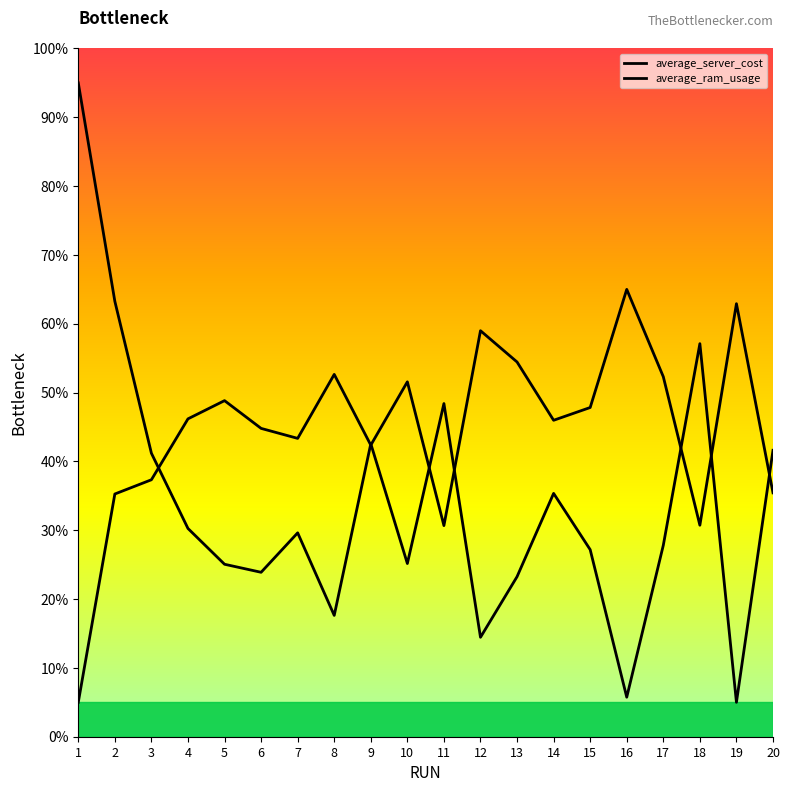

What is the value of the average_server_cost point at the 11th from the left?

48.4